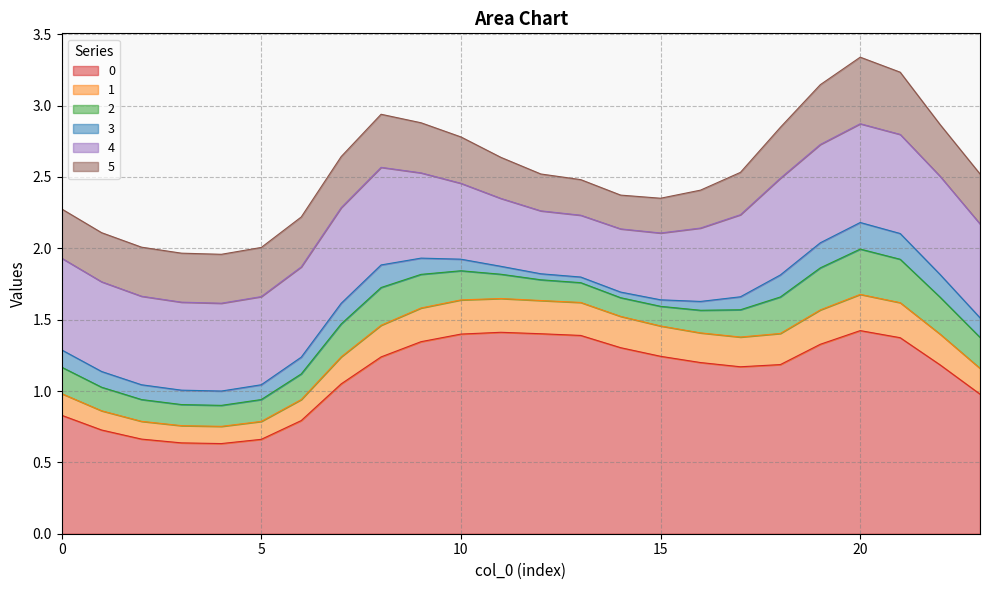

What is the sum of all 4 values?

14.3